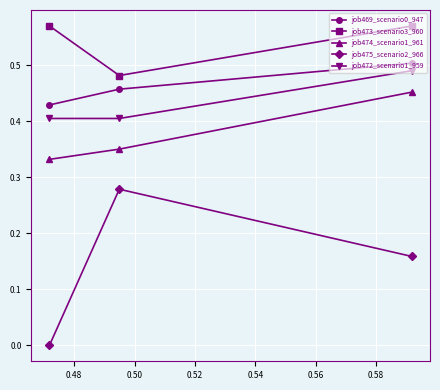

What is the value of the job469_scenario0_947 point at the 2nd from the left?

0.5